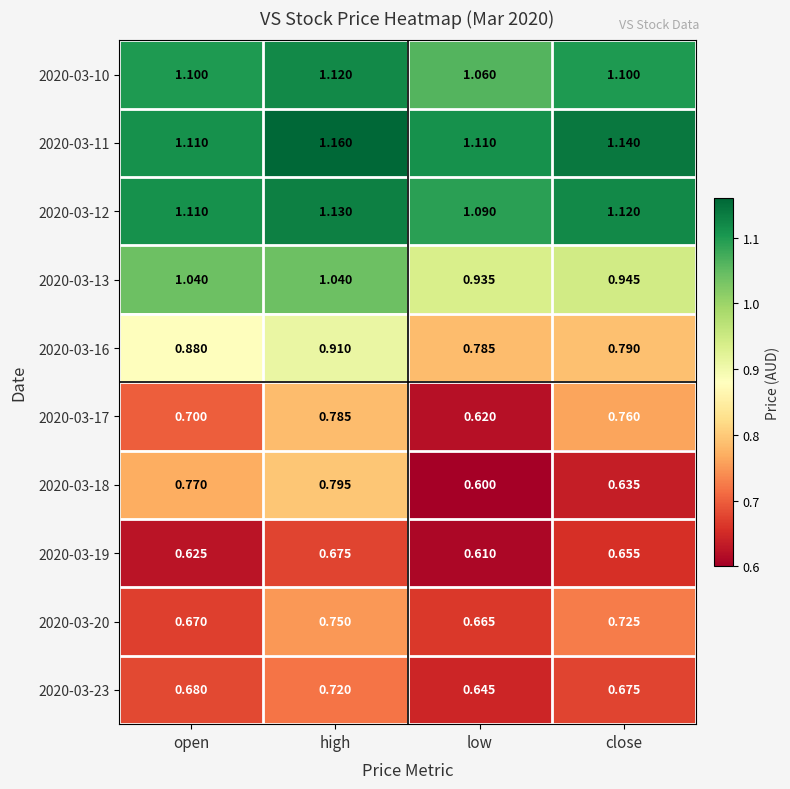

At which label is 2020-03-13 closest to 0?

low